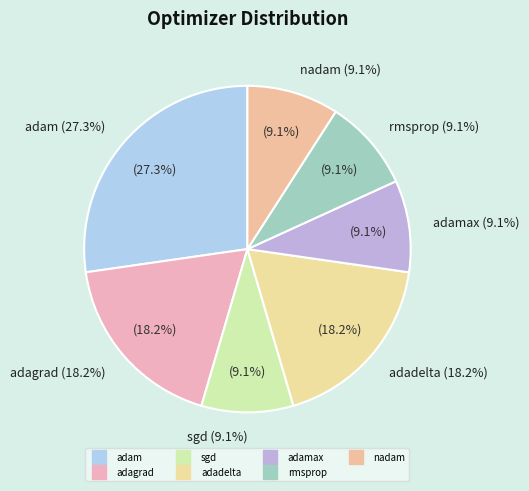

Which category has the biggest portion of the pie?

adam